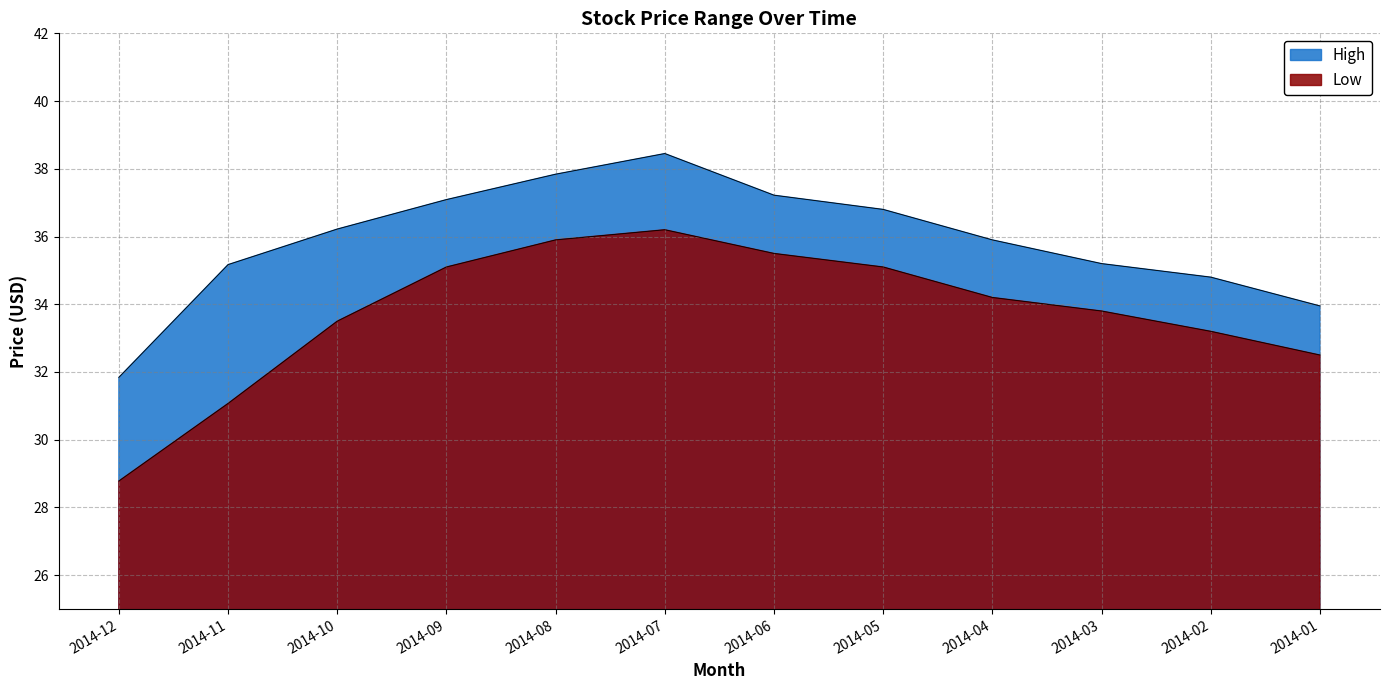

What is the approximate value of Low at 2014-01?

32.5